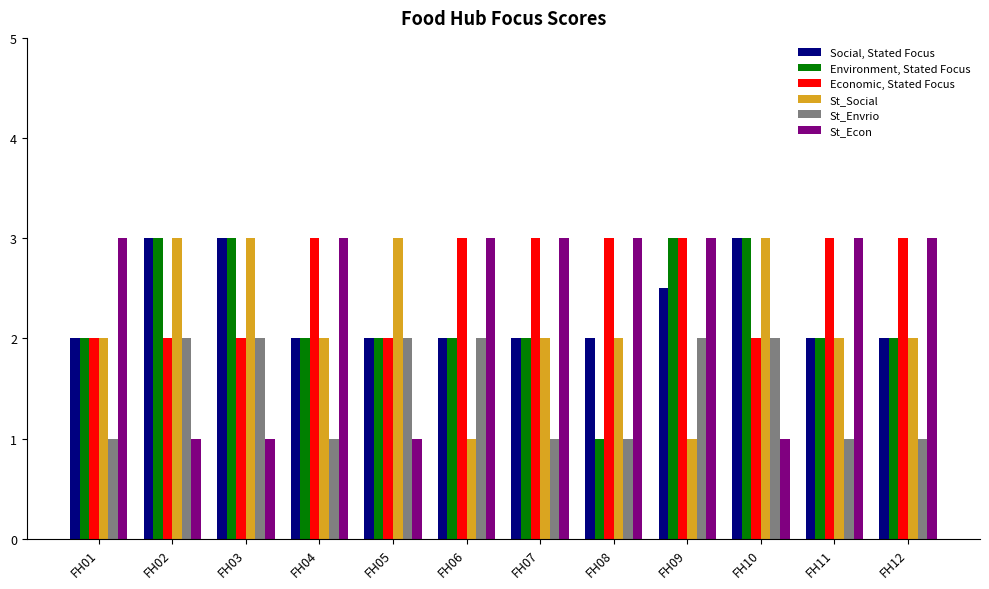

Does the chart contain stacked bars?

No